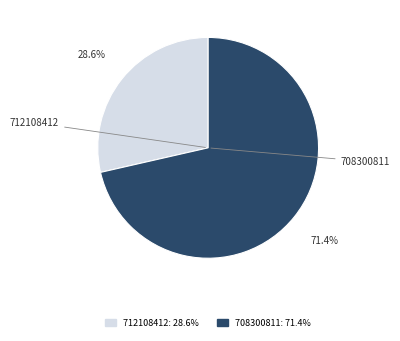

Does any single category account for the majority?

Yes